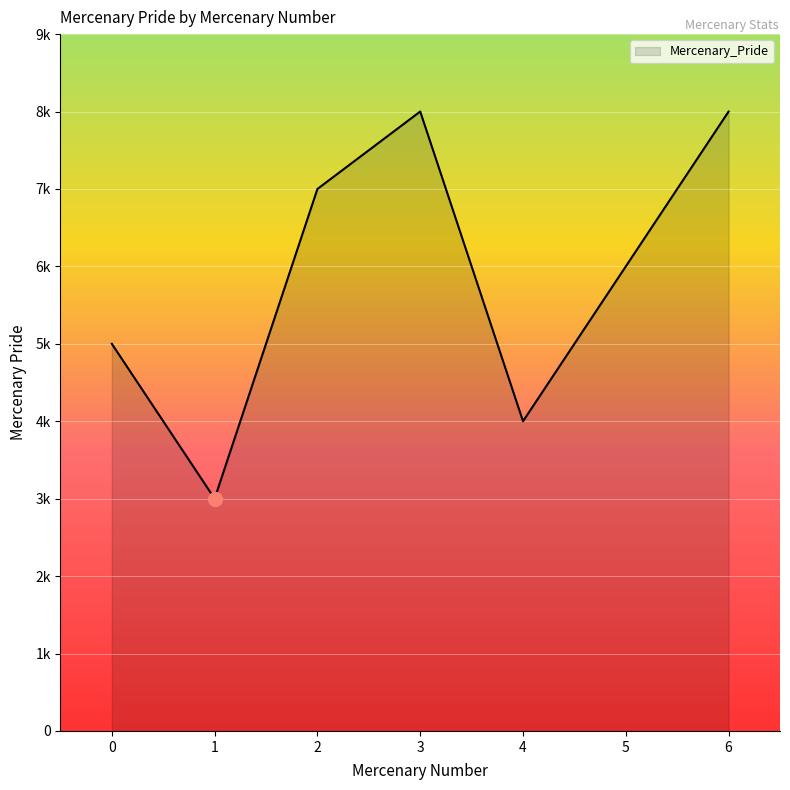

Rank the categories by value from lowest to highest.

1, 4, 0, 5, 2, 3, 6